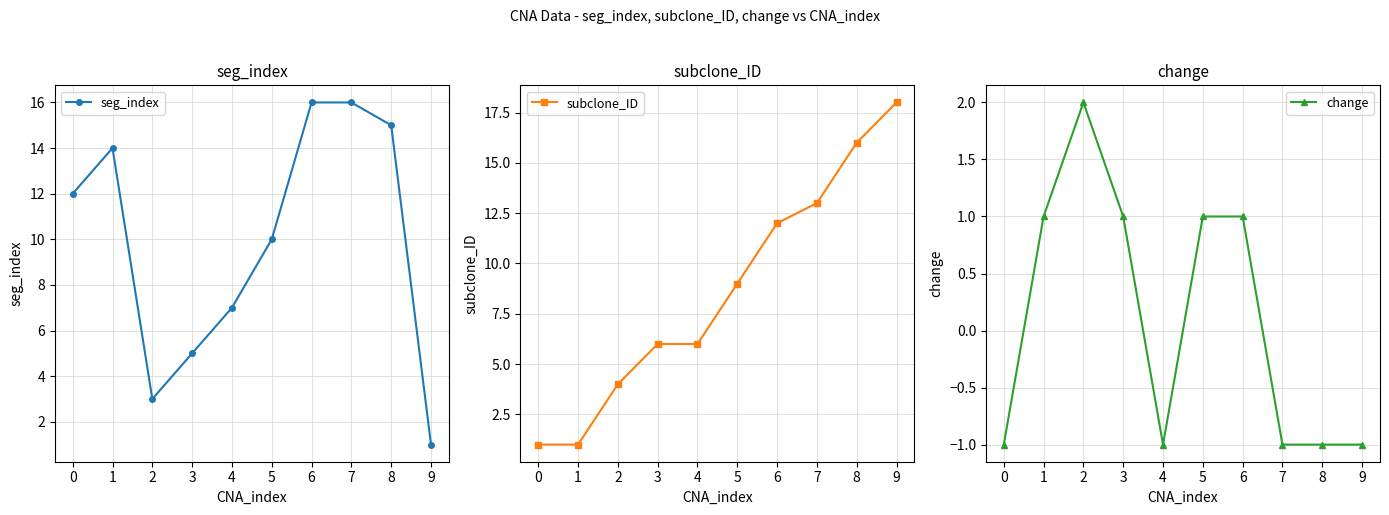

What is the minimum value shown in the chart?

-1